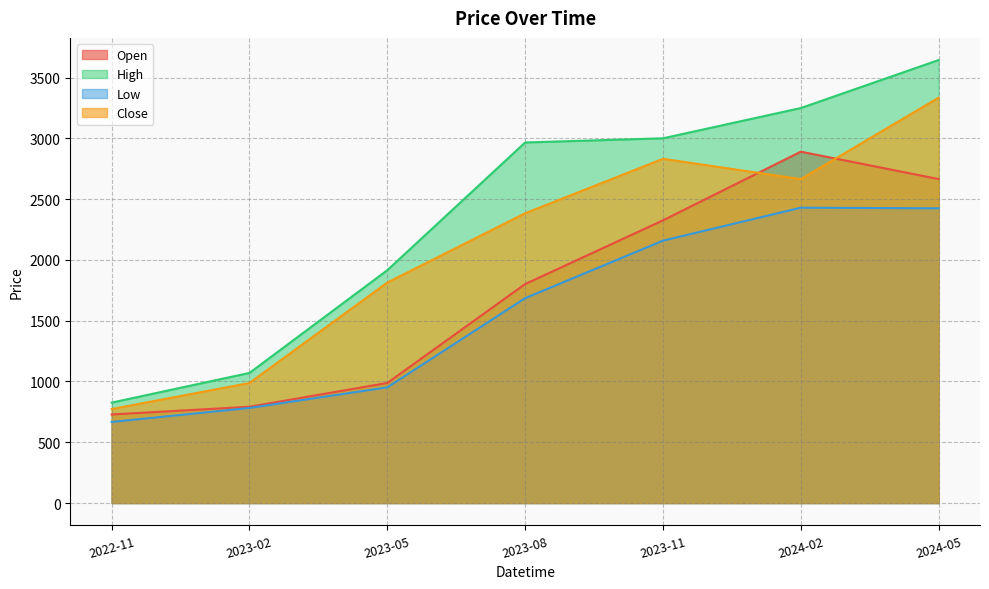

Reading right to left, list all the values displayed in this chart.

Open: 2024-05=2664.5	2024-02=2890.0	2023-11=2325.0	2023-08=1801.0	2023-05=987.5	2023-02=791.8	2022-11=728.2
High: 2024-05=3643.7	2024-02=3248.9	2023-11=3000.0	2023-08=2965.6	2023-05=1914.9	2023-02=1070.0	2022-11=825.8
Low: 2024-05=2424.0	2024-02=2429.2	2023-11=2158.0	2023-08=1685.0	2023-05=951.5	2023-02=782.0	2022-11=666.8
Close: 2024-05=3334.2	2024-02=2664.5	2023-11=2831.3	2023-08=2383.4	2023-05=1813.6	2023-02=987.5	2022-11=772.9